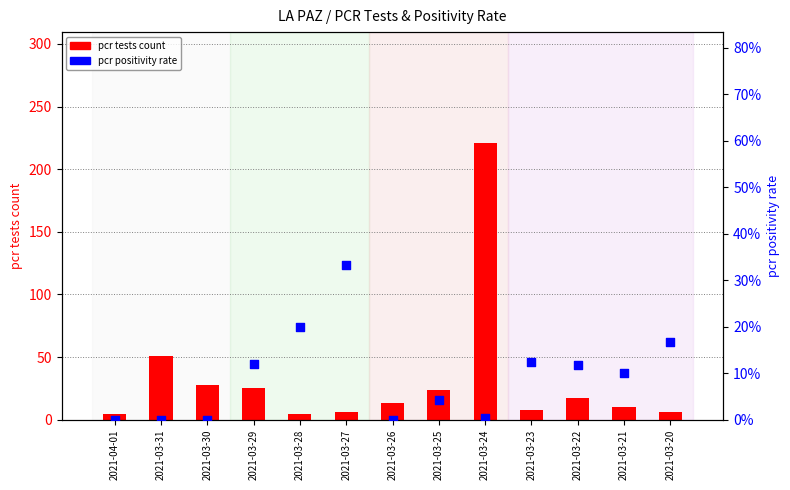

At how many categories does at least one series exceed 172?

1